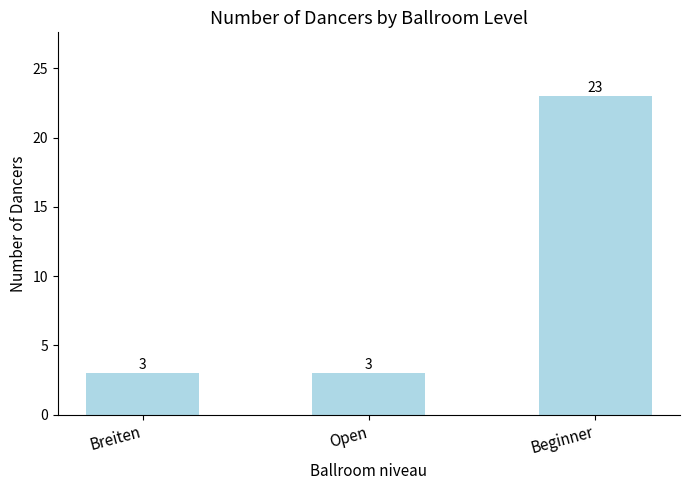

What is the value of the 3rd bar from the left?

23